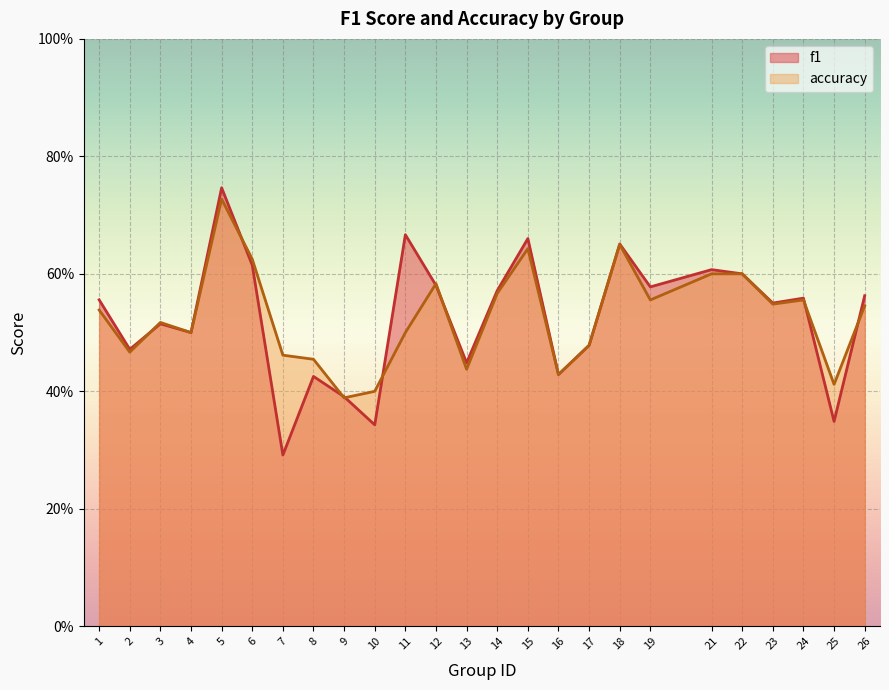

Reading left to right, list all the values displayed in this chart.

f1: 1=0.6	2=0.5	3=0.5	4=0.5	5=0.7	6=0.6	7=0.3	8=0.4	9=0.4	10=0.3	11=0.7	12=0.6	13=0.4	14=0.6	15=0.7	16=0.4	17=0.5	18=0.7	19=0.6	21=0.6	22=0.6	23=0.6	24=0.6	25=0.3	26=0.6
accuracy: 1=0.5	2=0.5	3=0.5	4=0.5	5=0.7	6=0.6	7=0.5	8=0.5	9=0.4	10=0.4	11=0.5	12=0.6	13=0.4	14=0.6	15=0.6	16=0.4	17=0.5	18=0.7	19=0.6	21=0.6	22=0.6	23=0.5	24=0.6	25=0.4	26=0.5